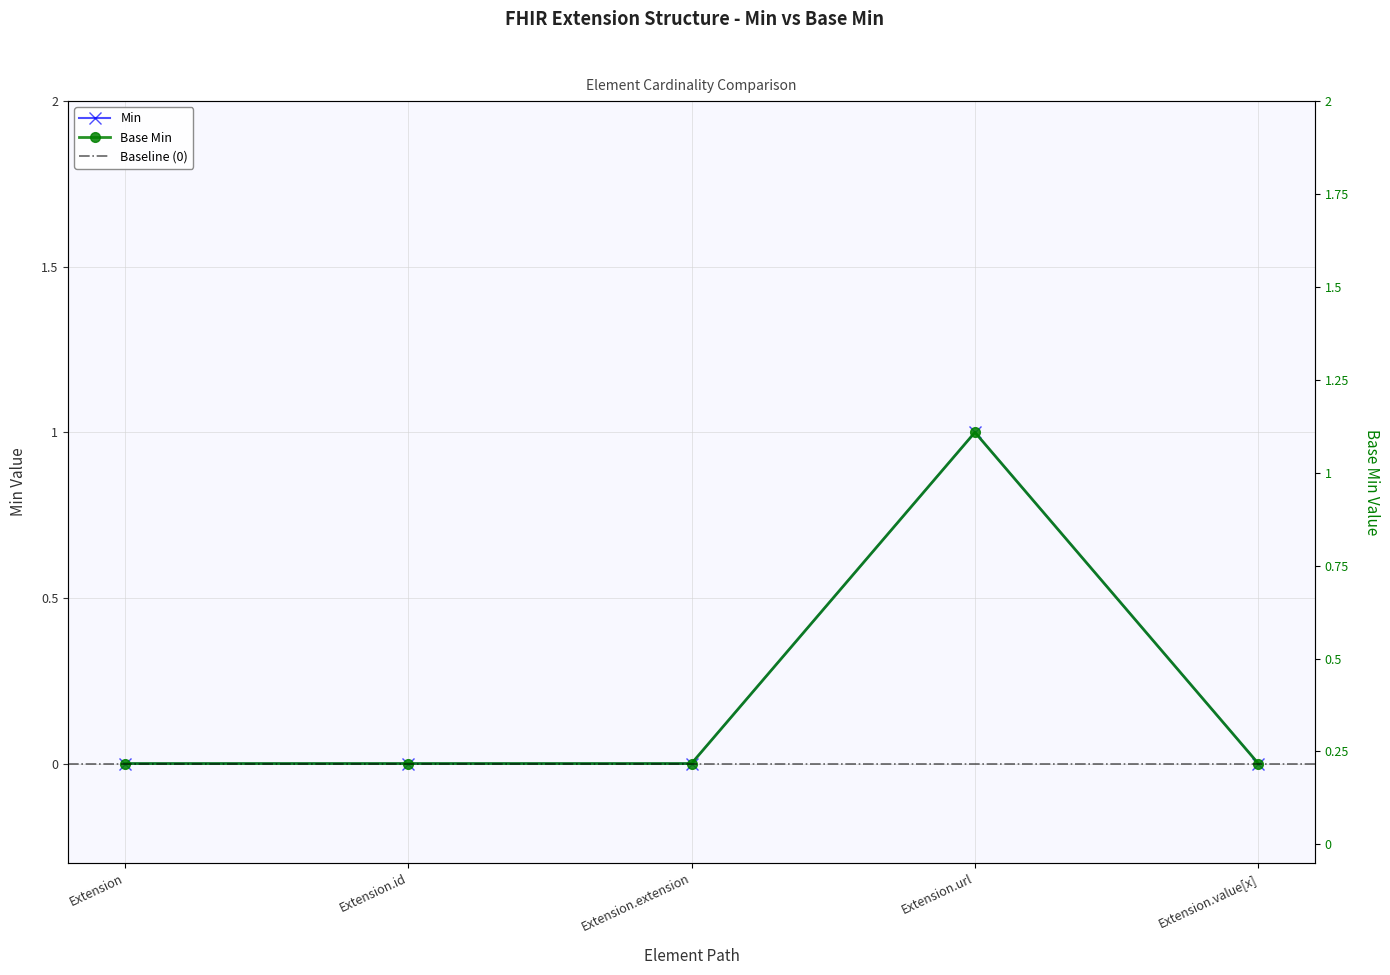

Which series has the largest range (max minus min)?

Min